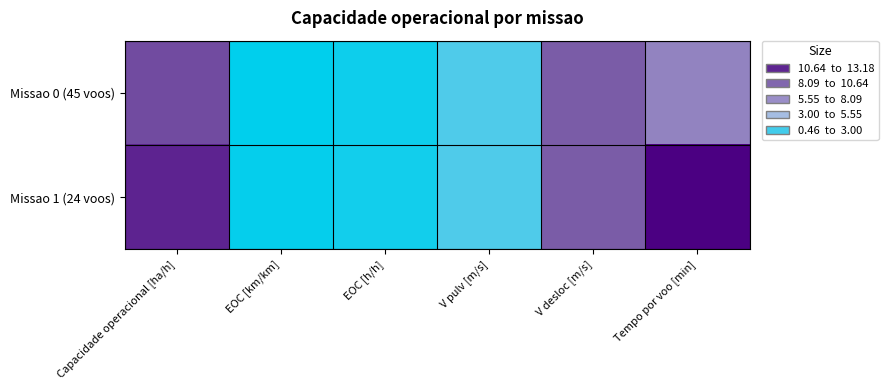

Which category has the highest value across all series?

Tempo por voo [min]